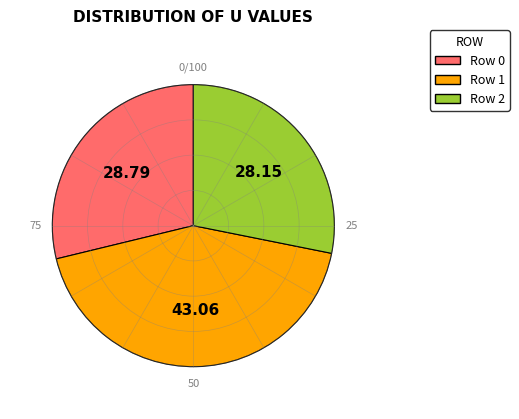

Rank the categories by value from highest to lowest.

Row 1, Row 0, Row 2